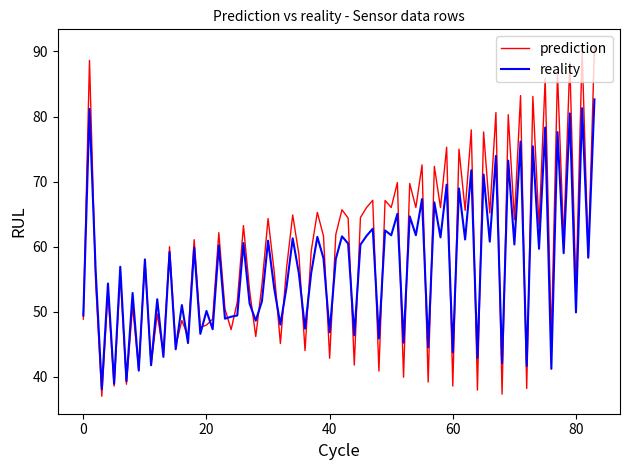

List the series in order of their peak value, lowest first.

reality, prediction